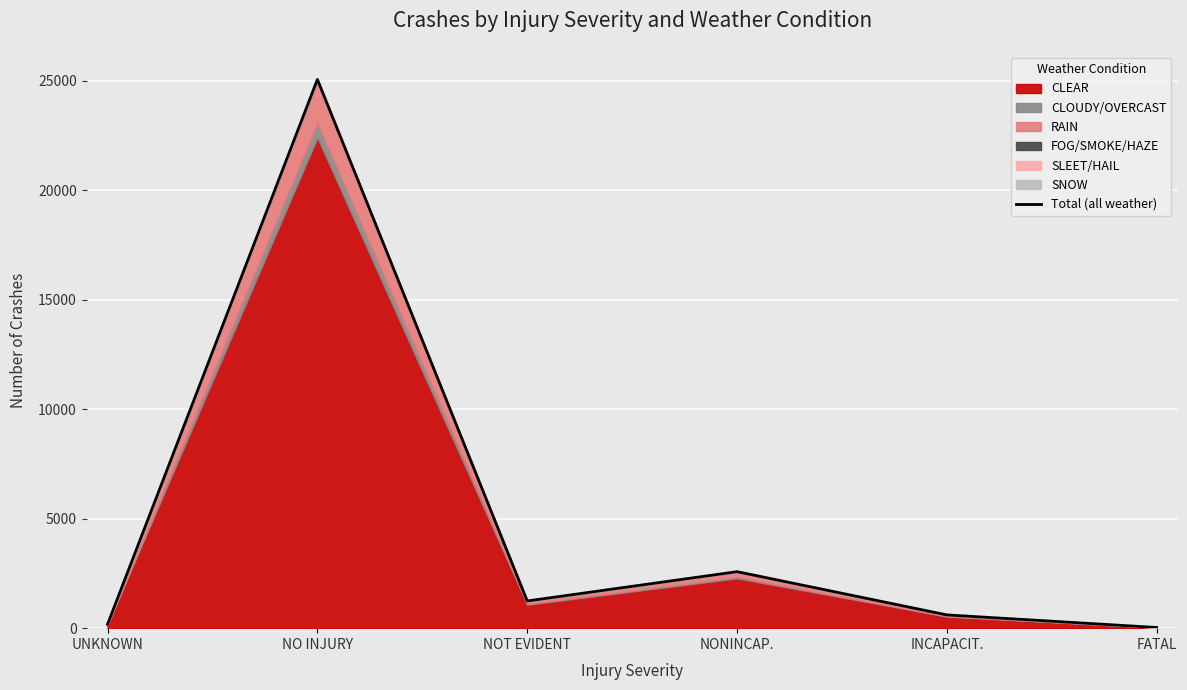

How many lines are shown in the chart?

1